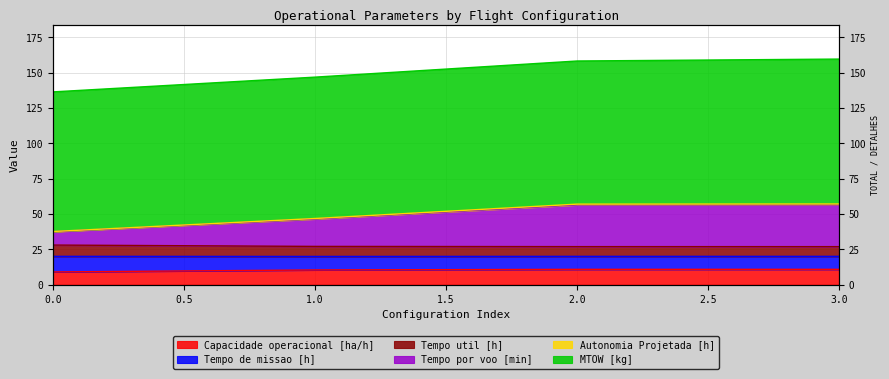

Which series has the largest range (max minus min)?

Tempo por voo [min]